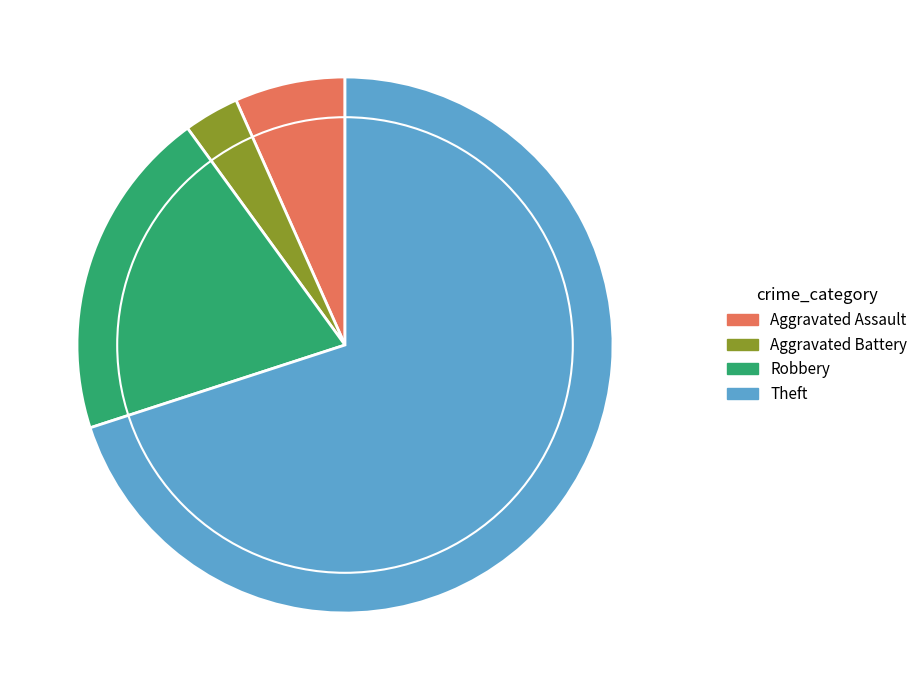

Is there any slice that represents more than half of the pie?

Yes